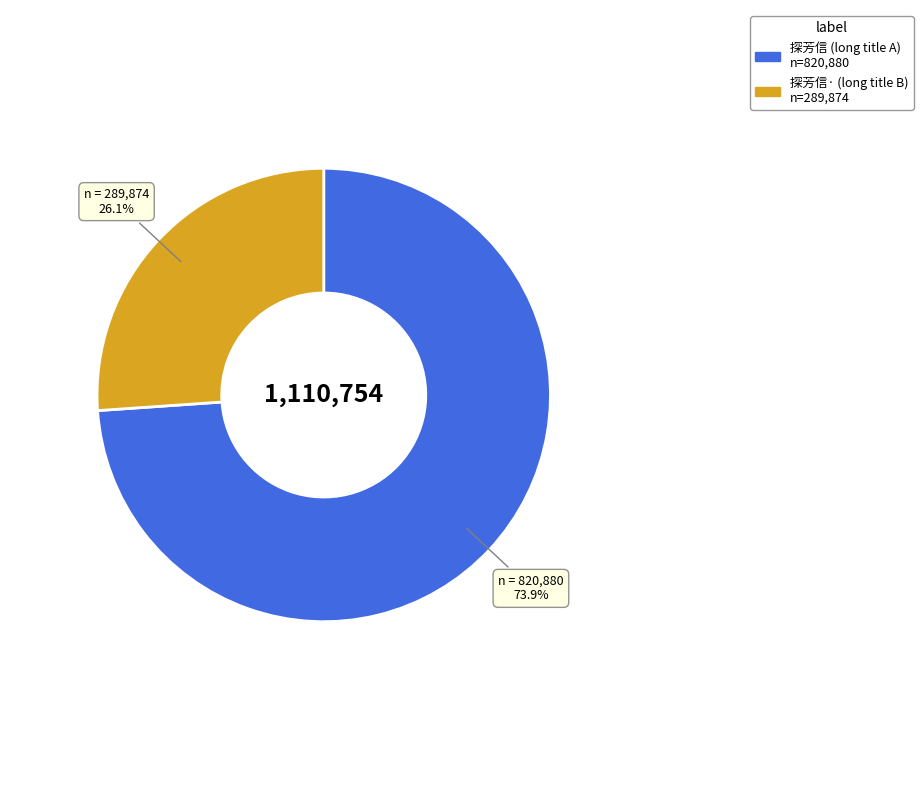

Does any single category account for the majority?

Yes